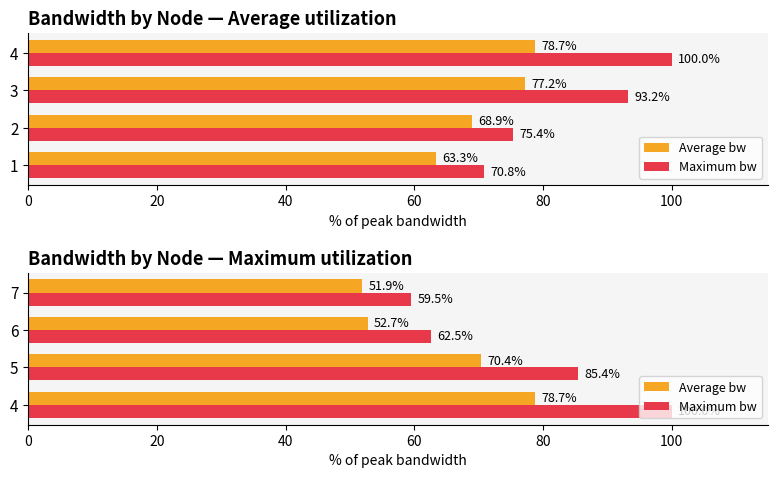

How many data points in Average bw are less than 70?

2